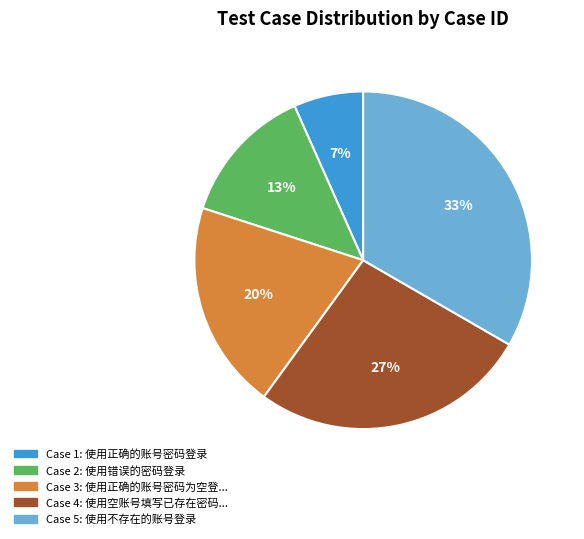

To the nearest percent, what is the average slice percentage?

20%